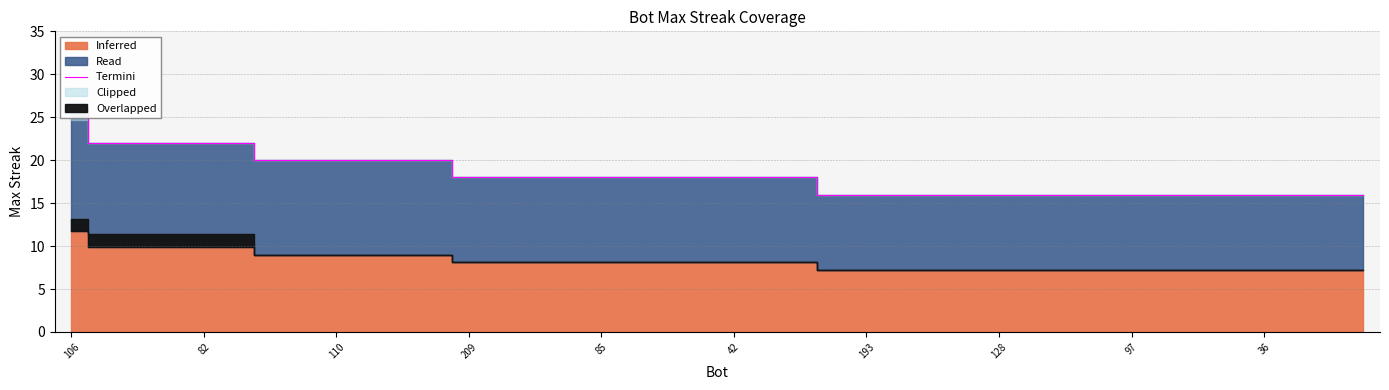

Approximately how many times larger is the value at 42 compared to 36?

1.1